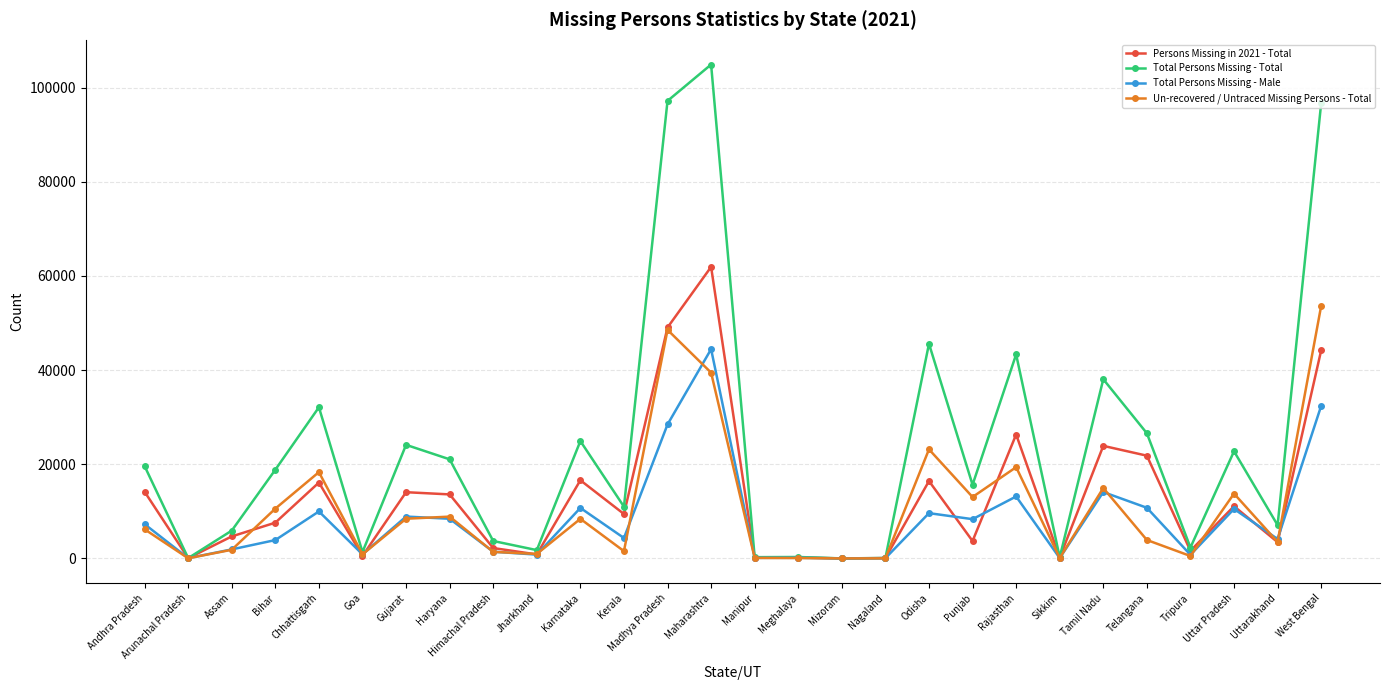

Where is the first local minimum for Persons Missing in 2021 - Total?

Arunachal Pradesh